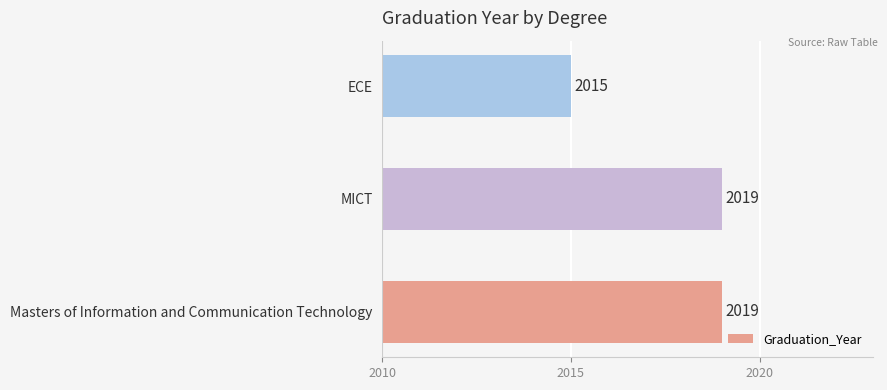

What is the difference between the maximum and minimum values?

4